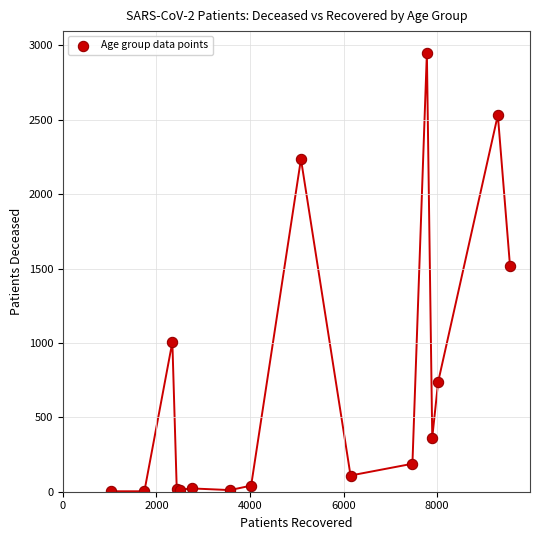

What Y value in the scatter plot is closest to 1476?

1514